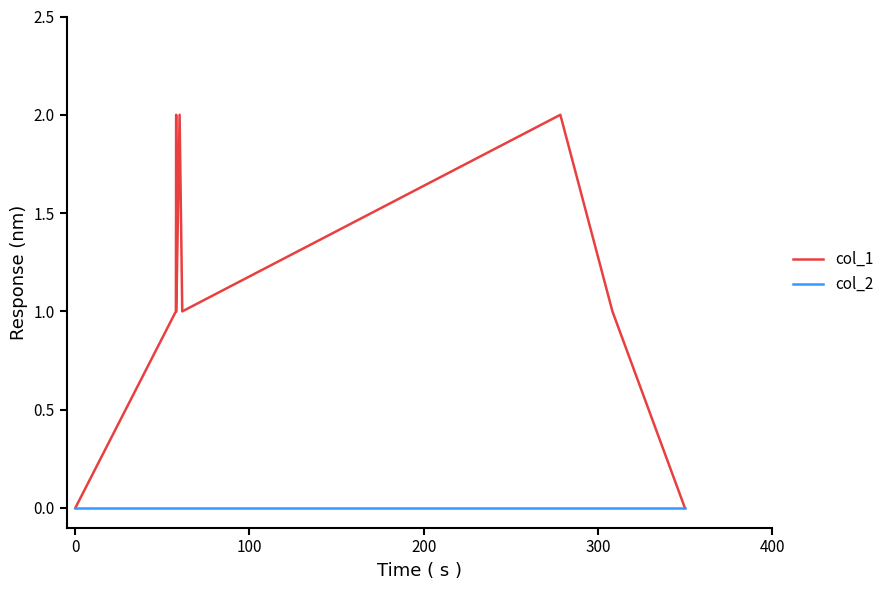

Which series has the largest total across all categories?

col_1